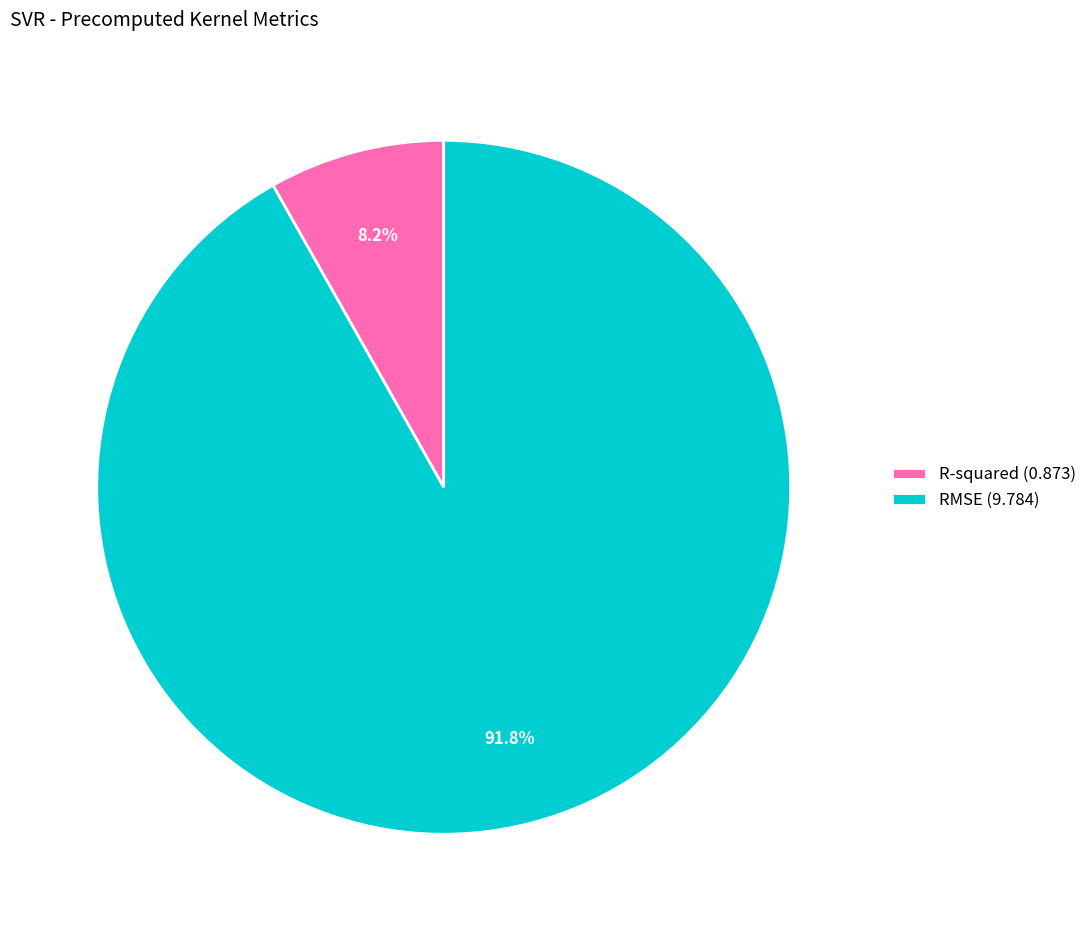

Does R-squared represent more than half of the total?

No